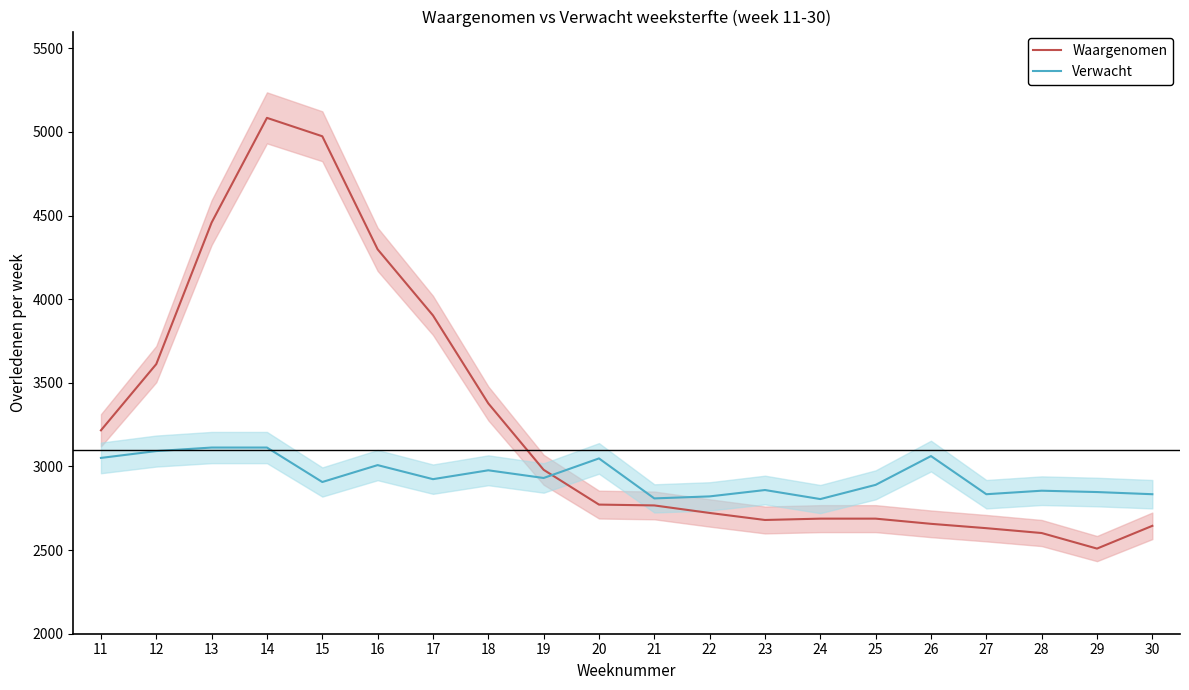

How many interior local valleys does the Waargenomen series have?

2